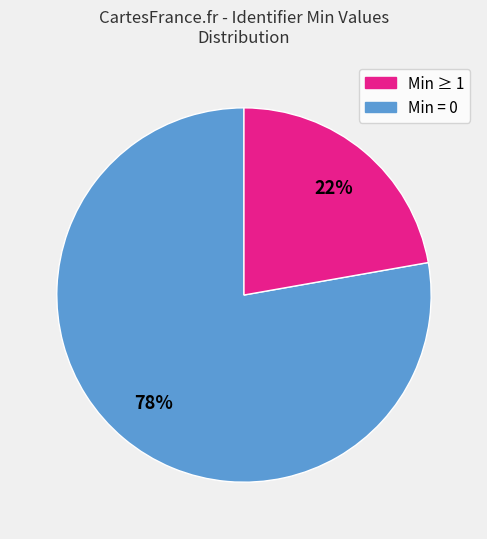

How many slices are in this pie chart?

2